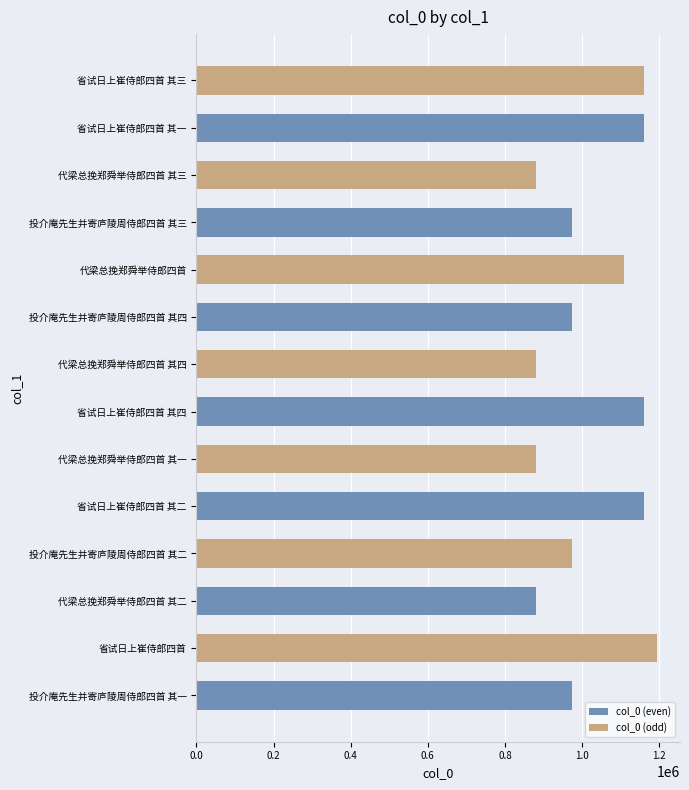

Which has a higher value, 省试日上崔侍郎四首 其四 or 投介庵先生并寄庐陵周侍郎四首 其一?

省试日上崔侍郎四首 其四